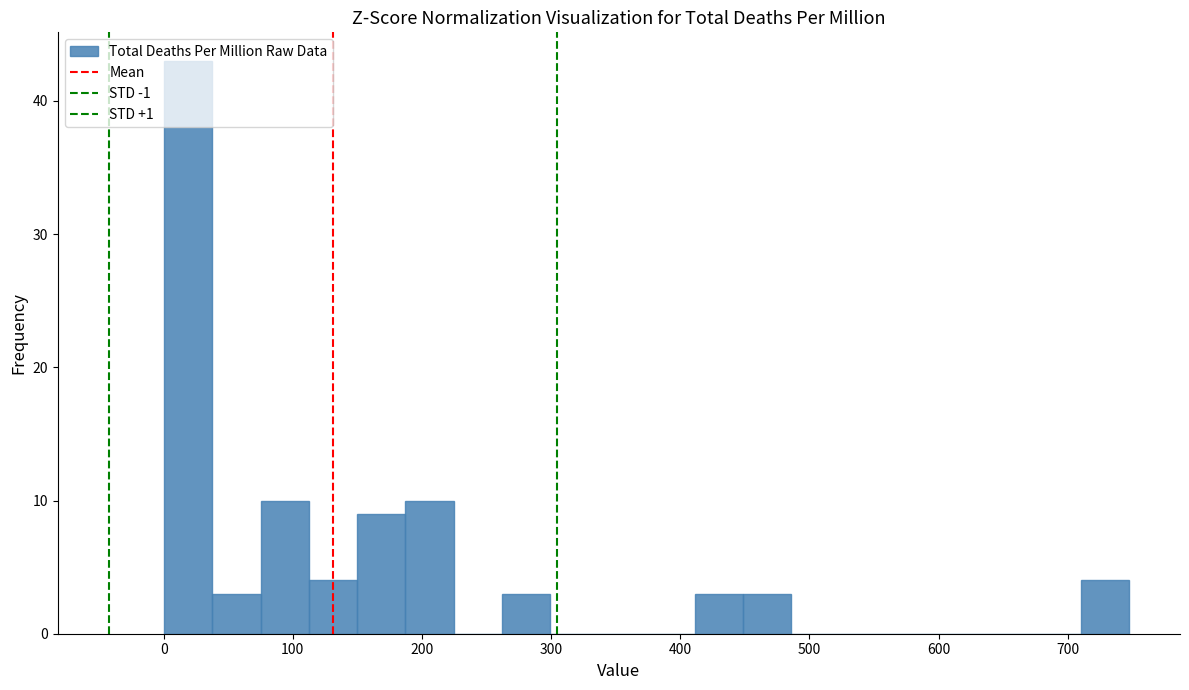

Read against the x-axis, roughly where is the centre of the tallest bar?

20